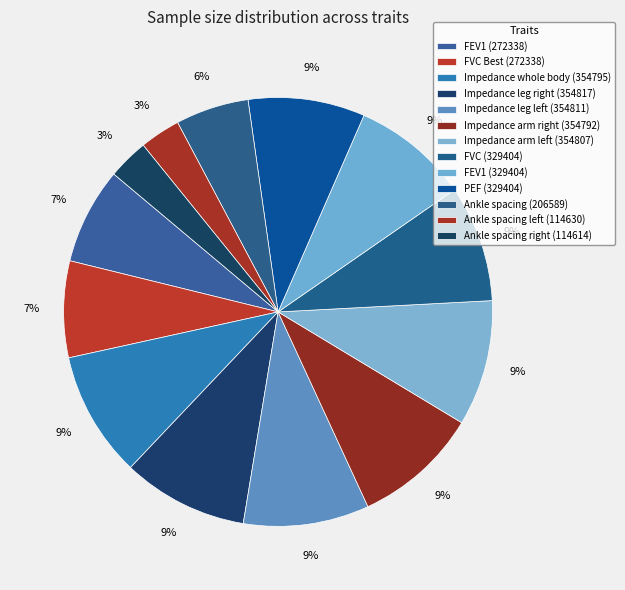

How many slices are in this pie chart?

13